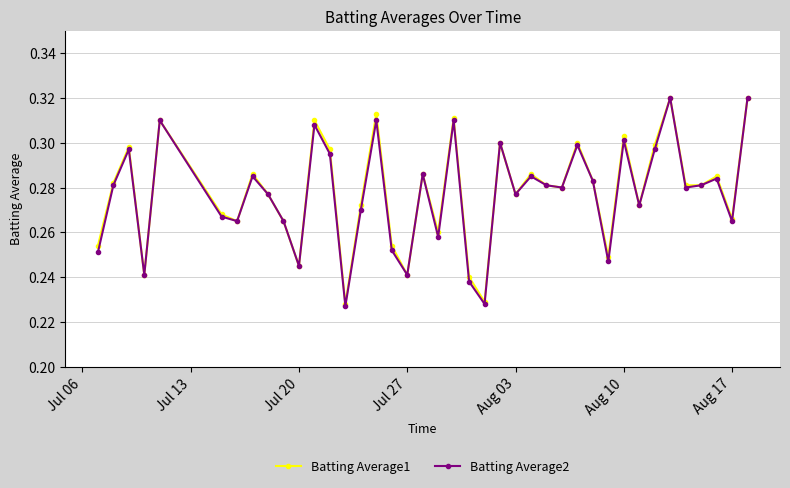

Which series has the widest spread of values?

Batting Average2